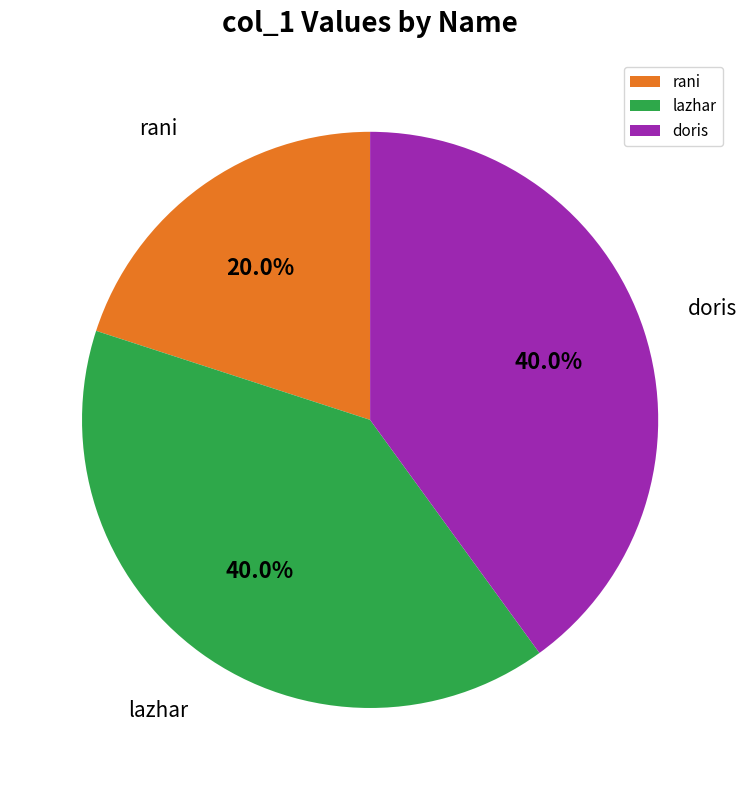

Which slice is the smallest?

rani